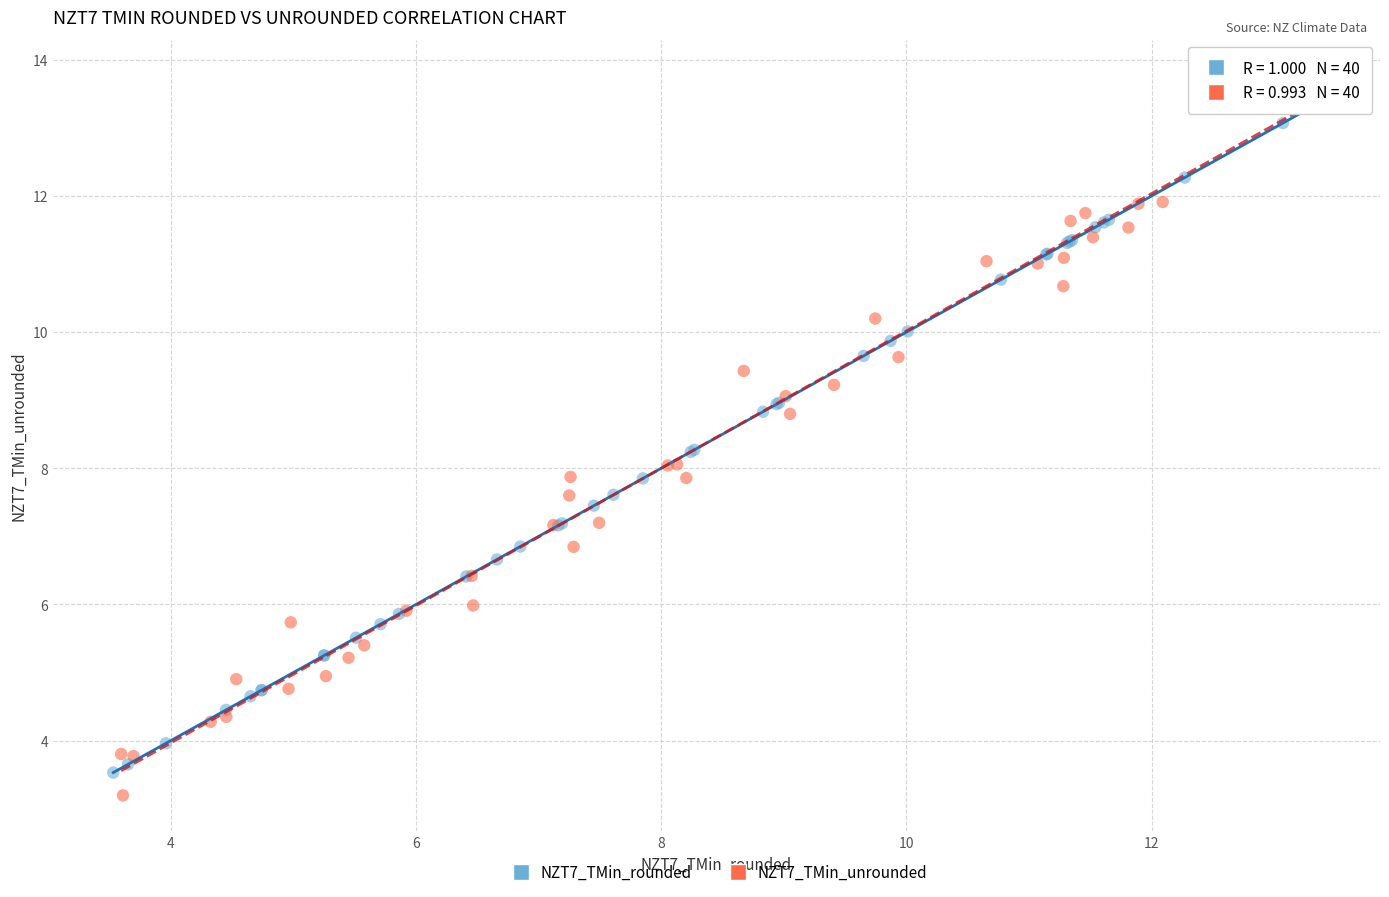

Which series has the widest spread of Y values?

NZT7_TMin_unrounded